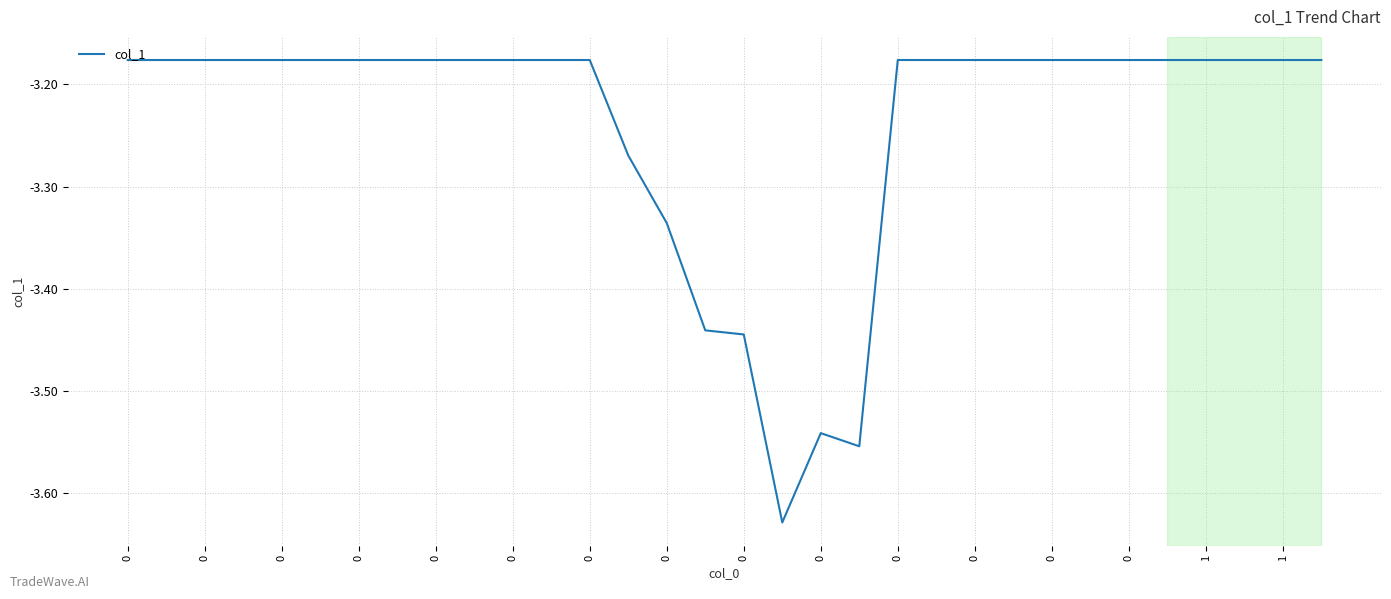

What is the difference between the maximum and minimum values?

0.5